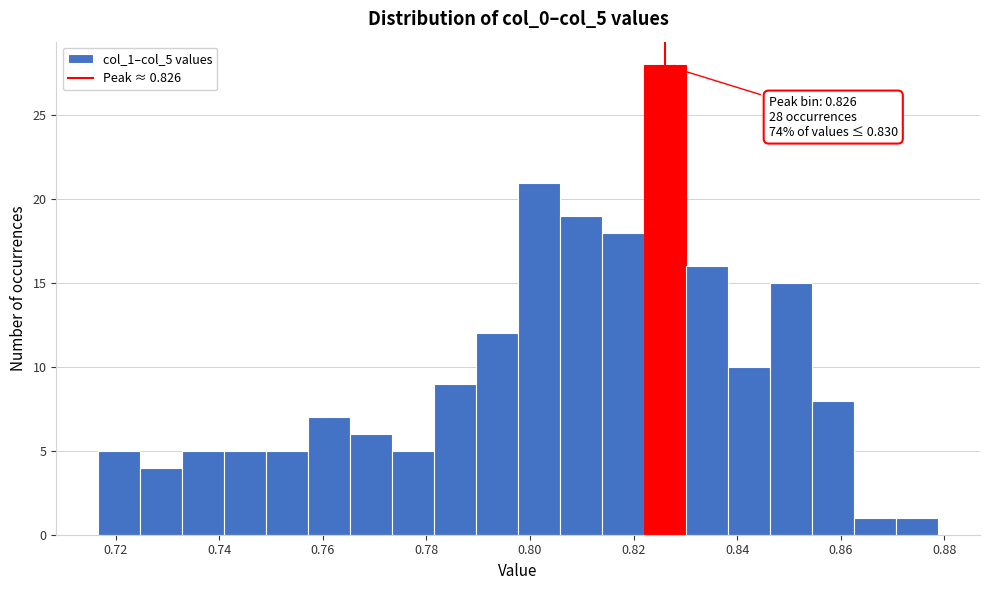

Which range on the x-axis has the tallest bar?

0.822 to 0.830